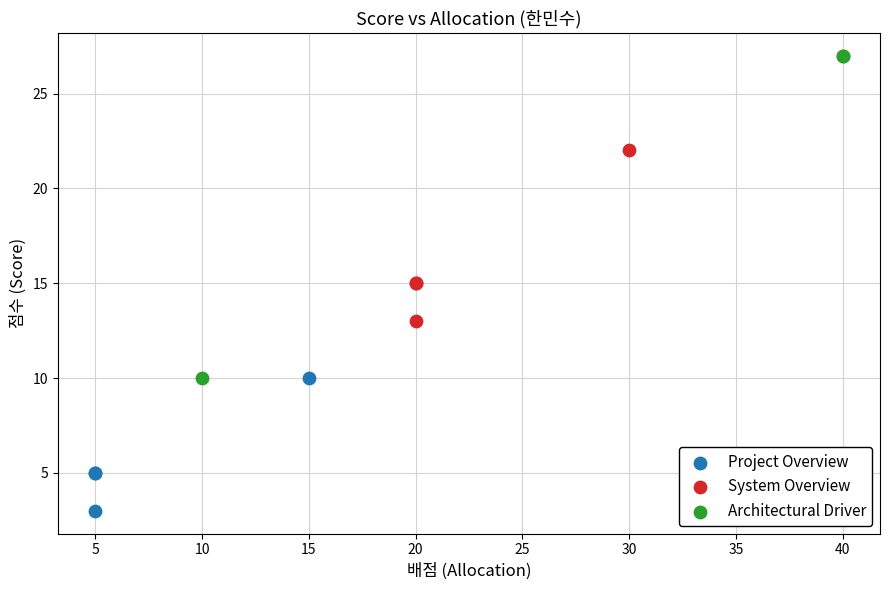

Which series has the widest spread of Y values?

Architectural Driver